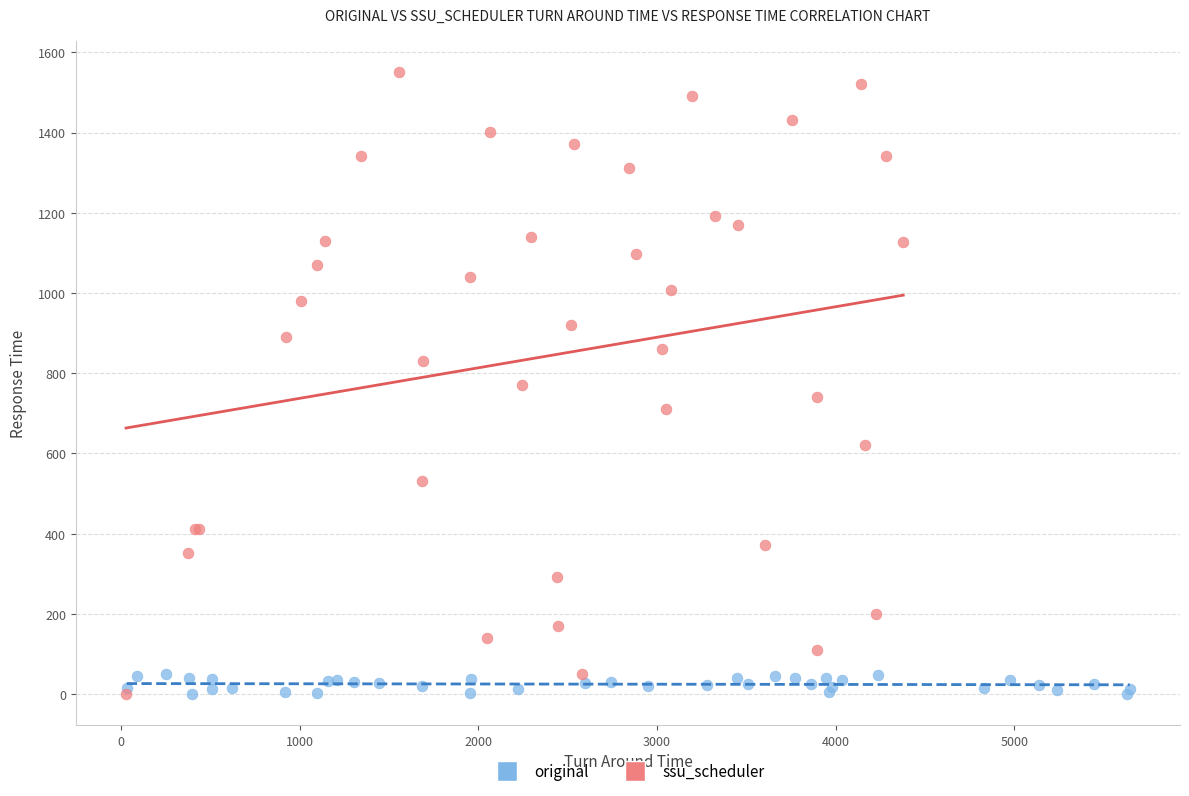

Which series has the widest spread of Y values?

ssu_scheduler